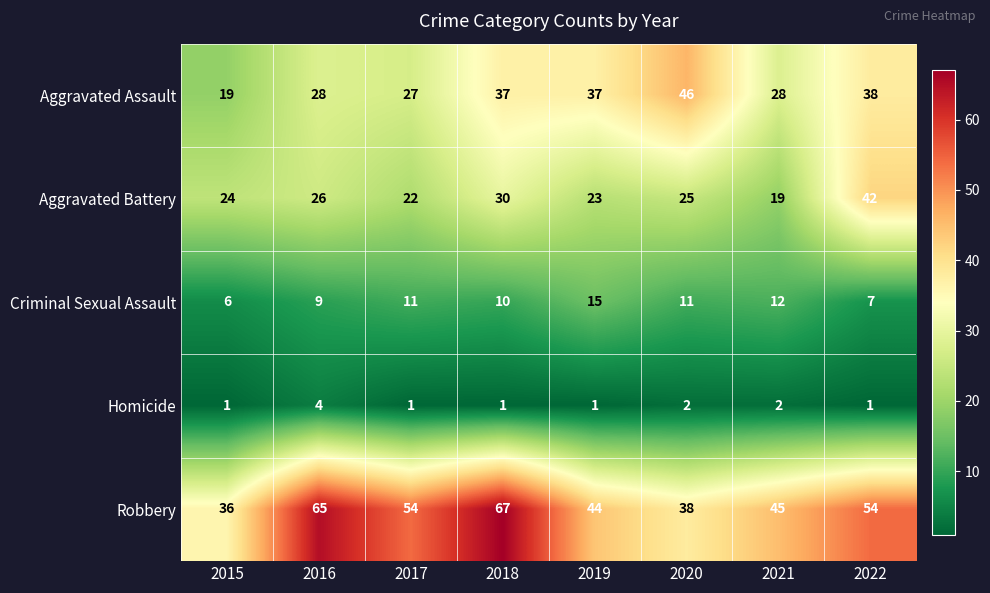

How many series are shown in this chart?

5